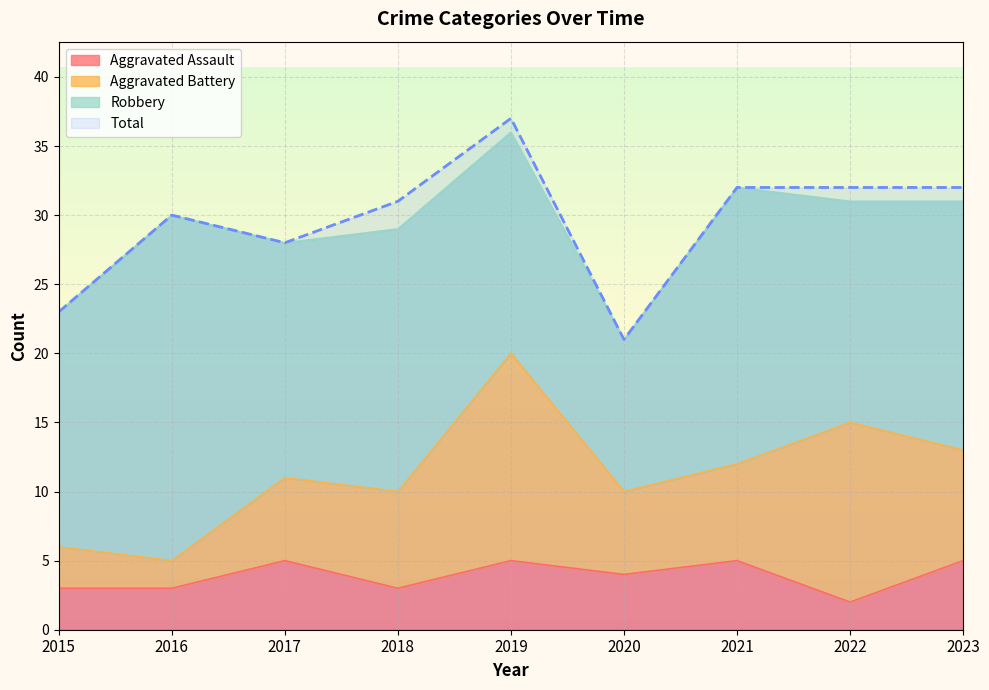

Is it true that Aggravated Assault equals 5 at 2023?

True